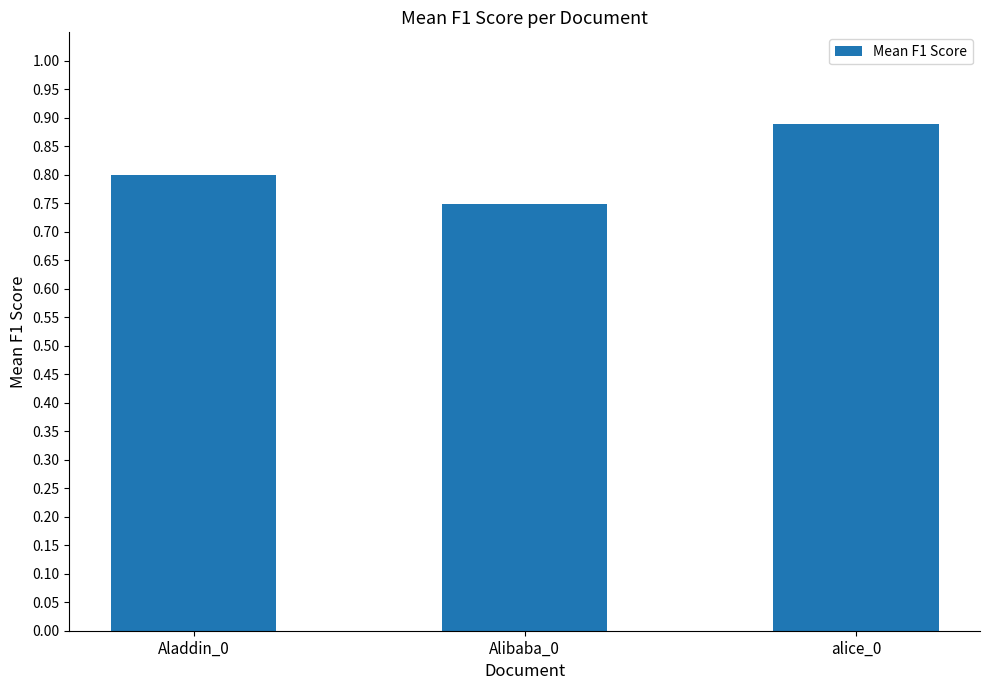

Rank the categories by value from highest to lowest.

alice_0, Aladdin_0, Alibaba_0